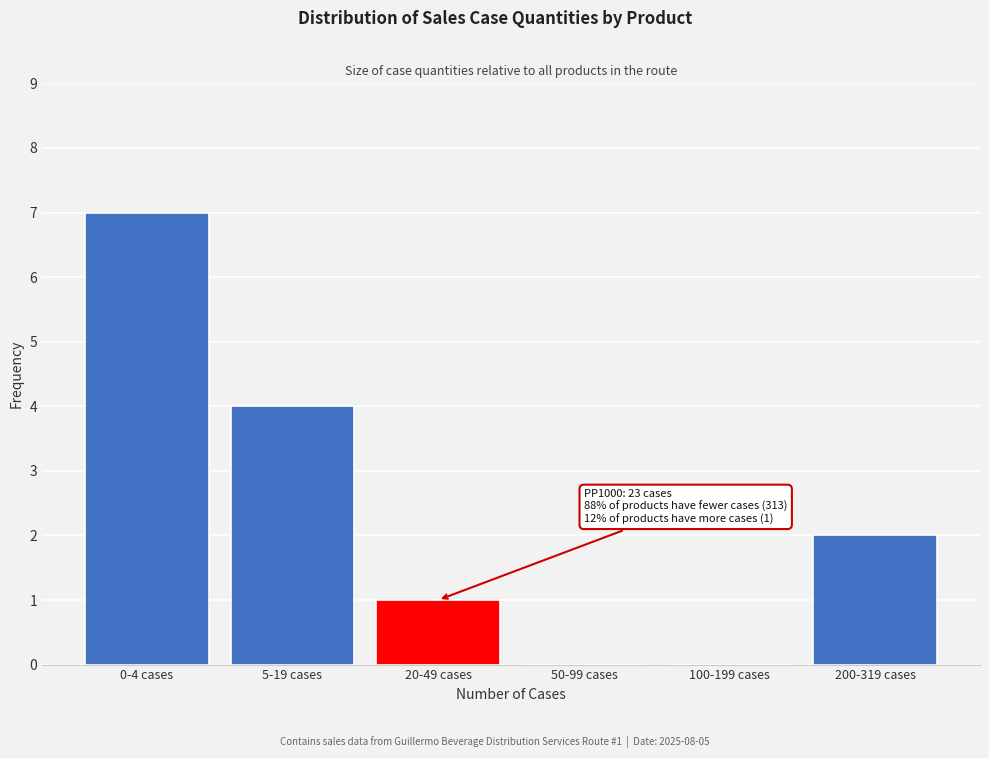

Reading left to right, what are all the values shown in this chart?

0-4 cases=7	5-19 cases=4	20-49 cases=1	50-99 cases=0	100-199 cases=0	200-319 cases=2